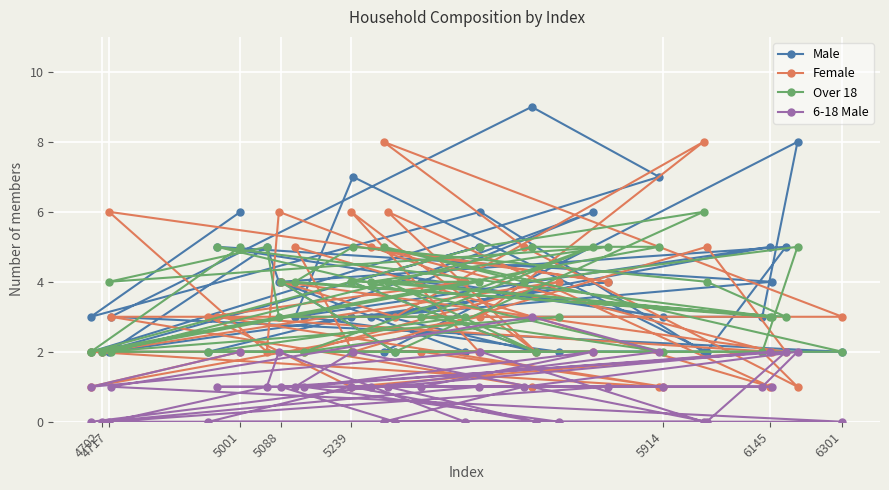

How many interior local peaks does the Male series have?

11